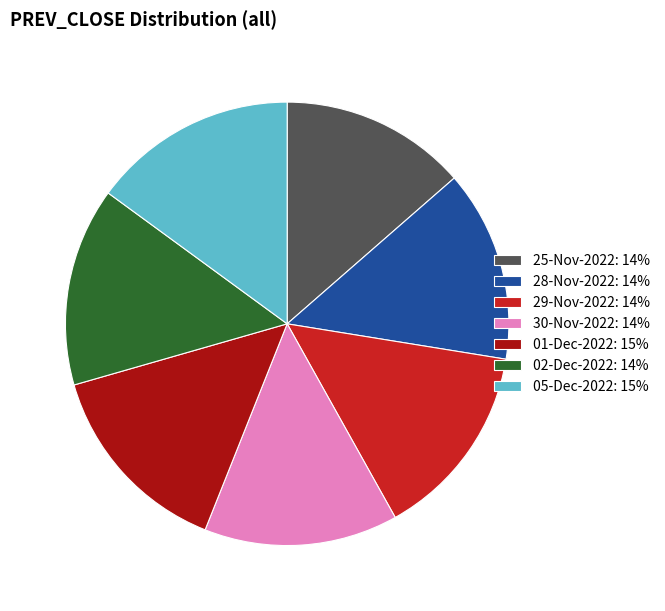

The 05-Dec-2022: 15% slice represents 15% of the pie. True or false?

True